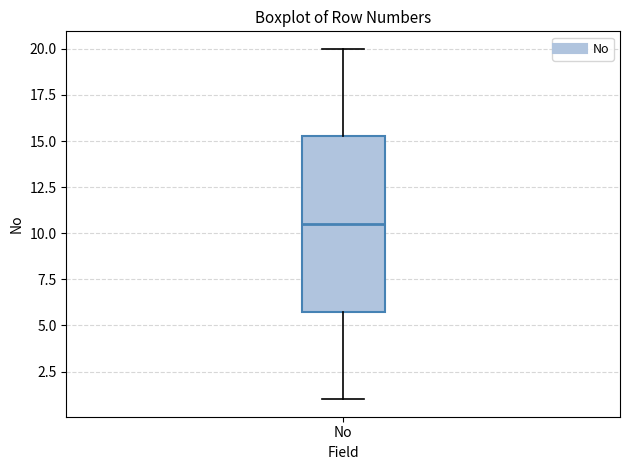

Transcribe this box plot: give where the median line is, the range the box spans, and where the two whiskers end, as read against the y-axis. The values are not printed on the chart, so give them approximately, as read against the axis.

median 10.5, box 6.0 to 15.5, whiskers 1.0 to 20.0